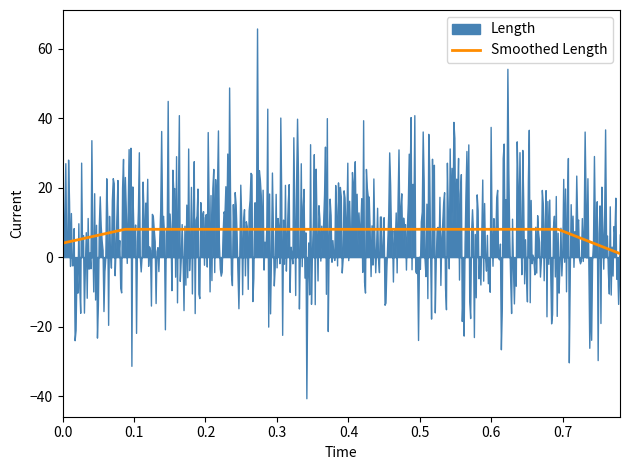

What is the maximum value for Smoothed Length?

8.0